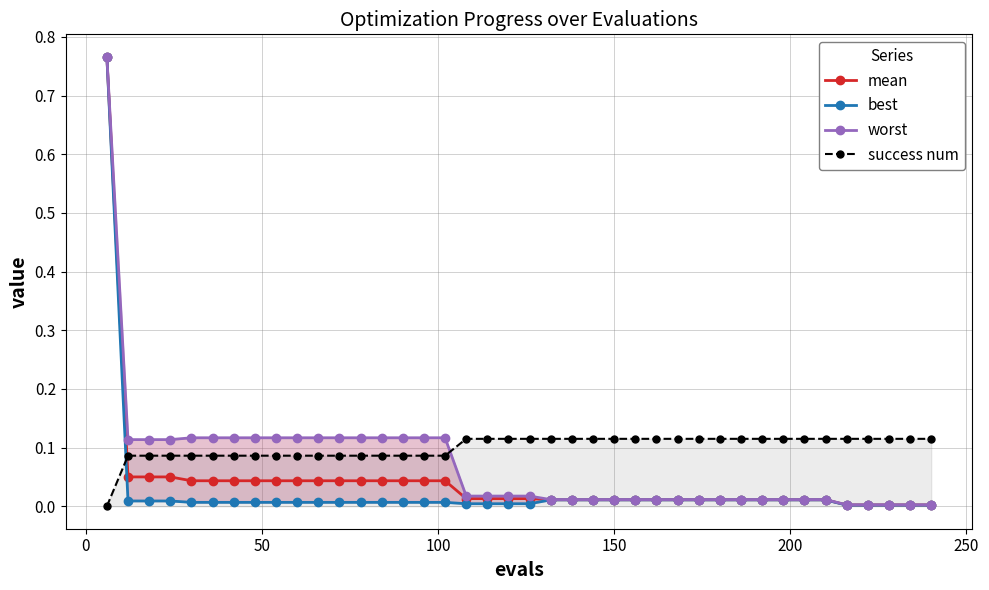

True or false: worst and mean intersect in this chart.

False